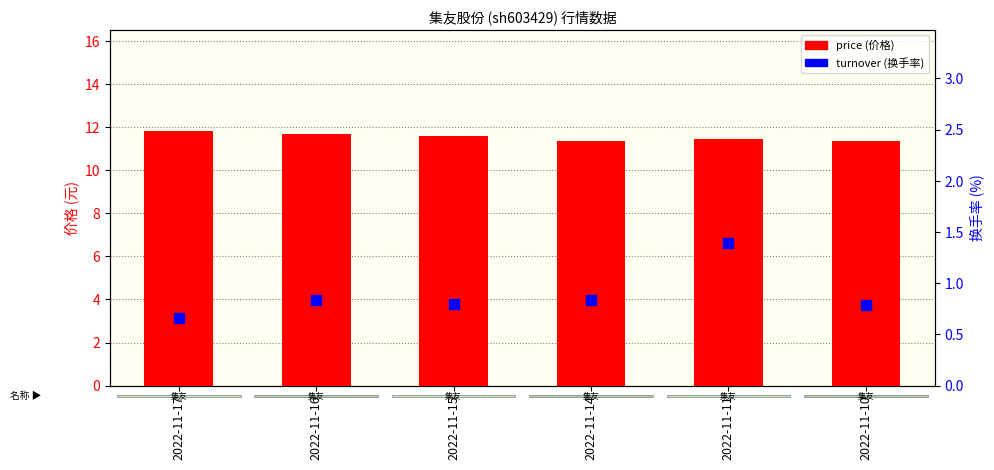

What are all the series names shown in the legend?

price, turnover